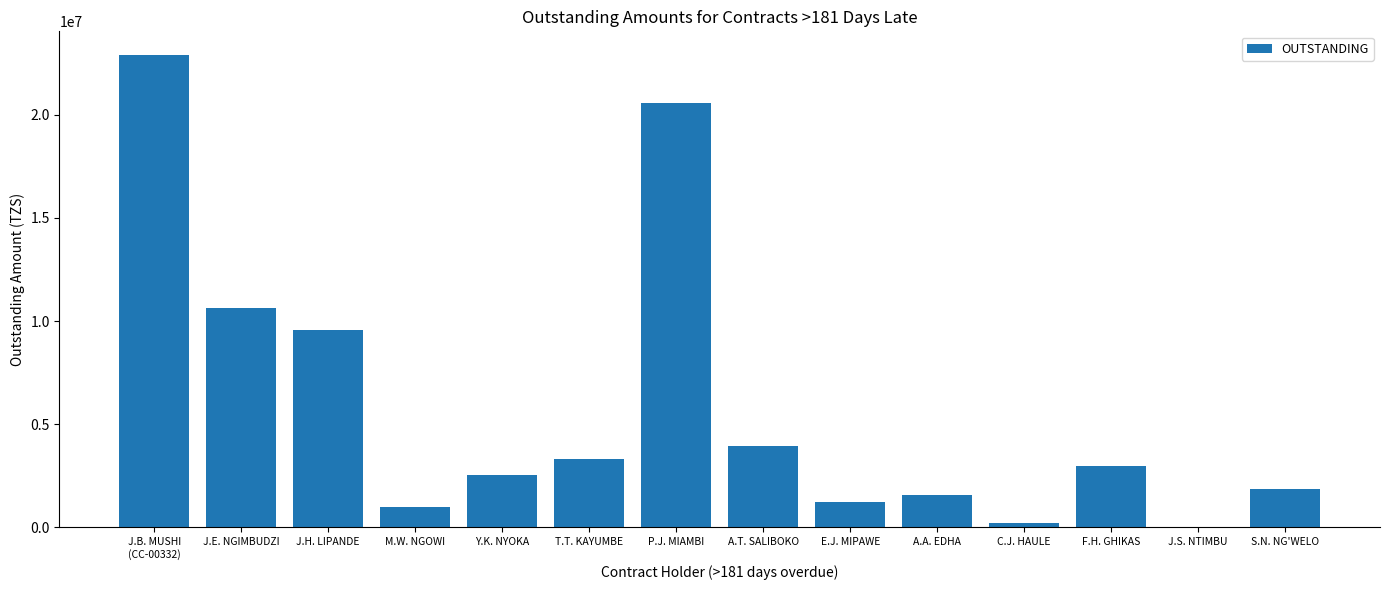

Where is the data nearest to the value 11450250?

J.E. NGIMBUDZI